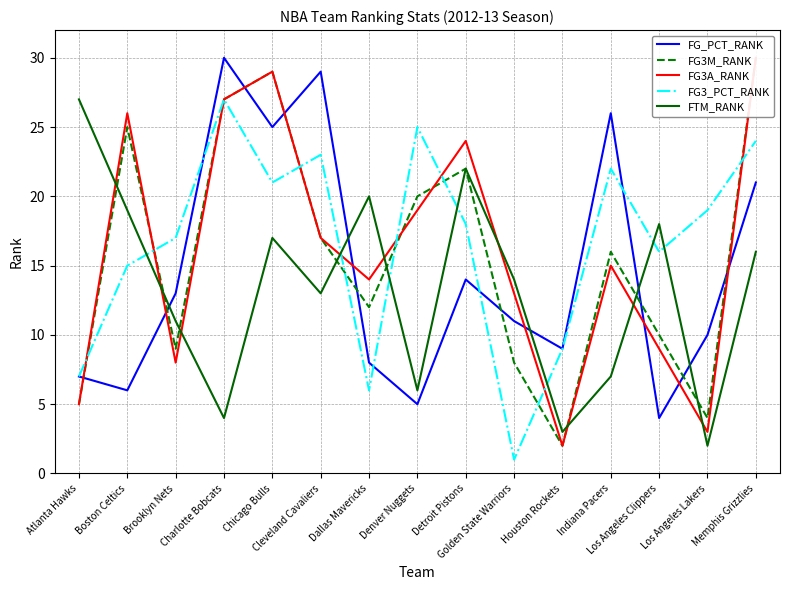

At how many categories does at least one series exceed 6?

15